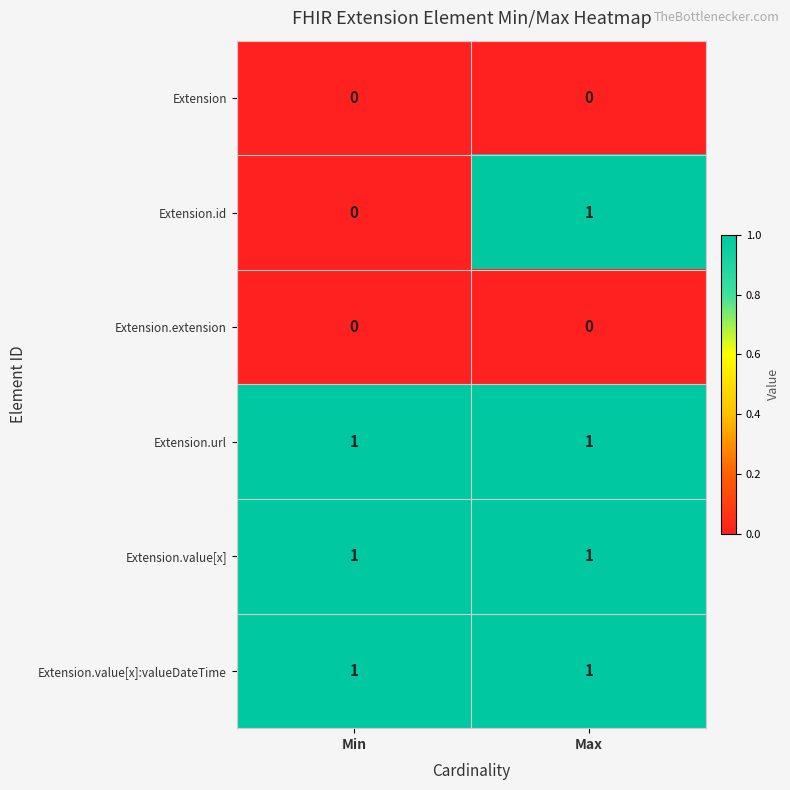

True or false: Extension has a value of 0 at Min.

True